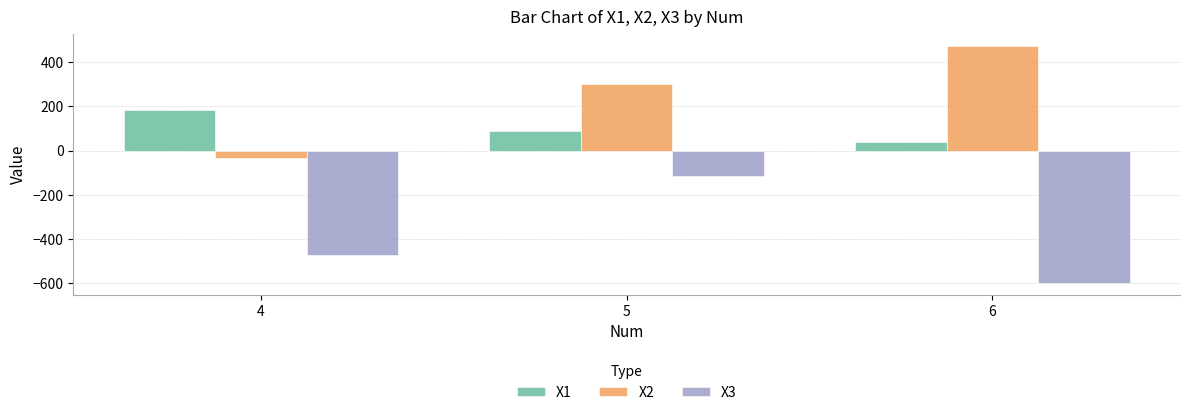

What is the smallest value displayed?

-599.8